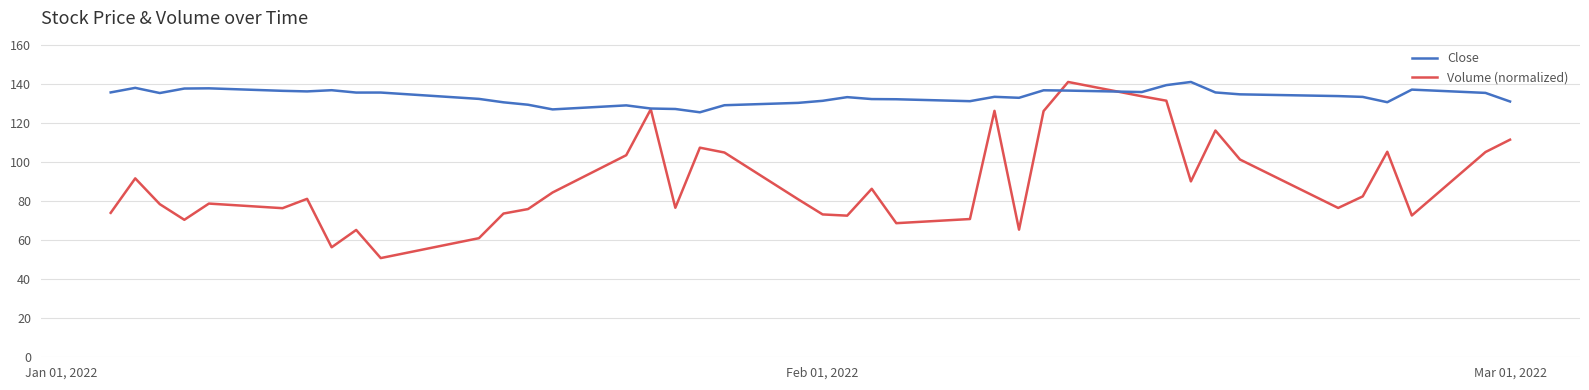

List the series in order of their overall mean, highest first.

Close, Volume (normalized)